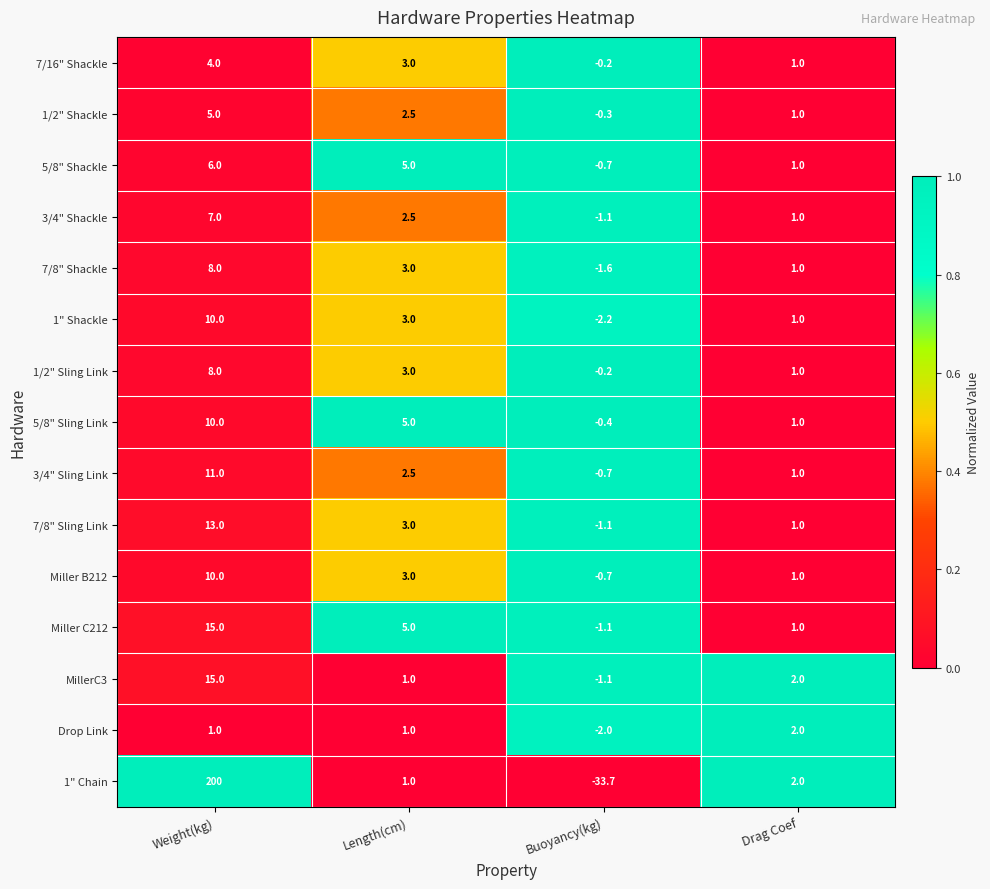

What is the difference between the highest and lowest values at Buoyancy(kg)?

33.5